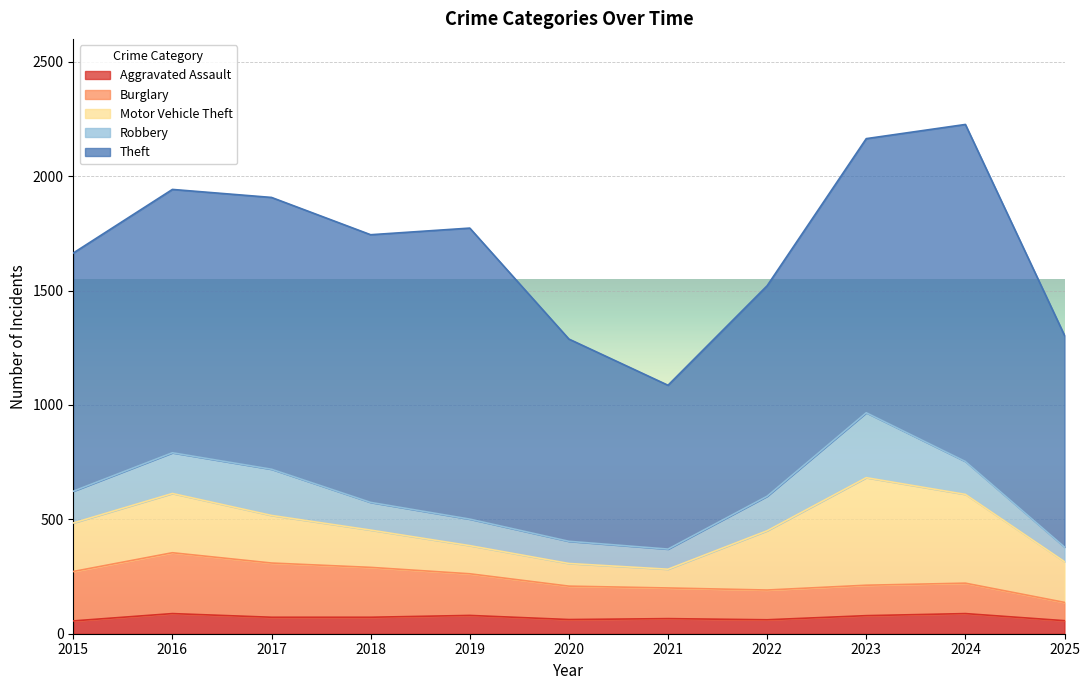

What is the total value across all series at 2016?

1942